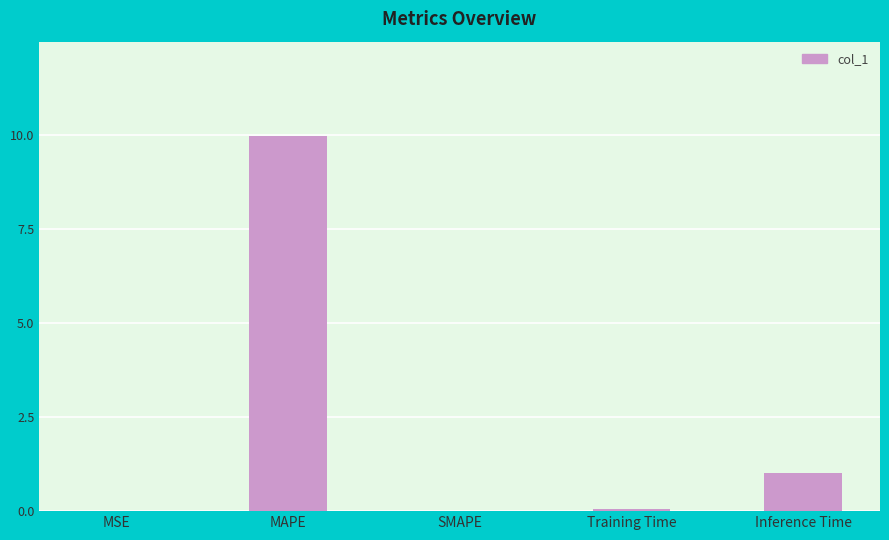

True or false: the data shows 0.0 at SMAPE.

True